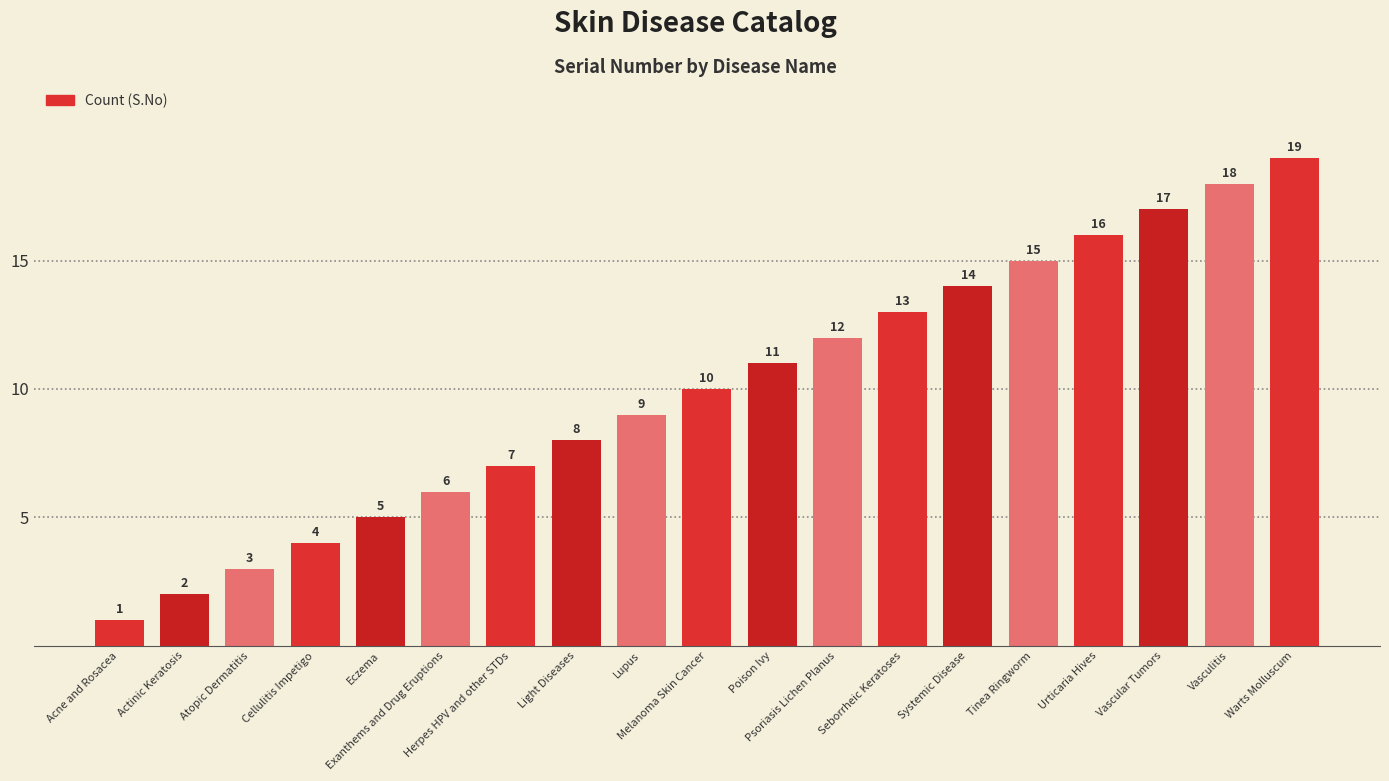

What is the sum of all values?

190